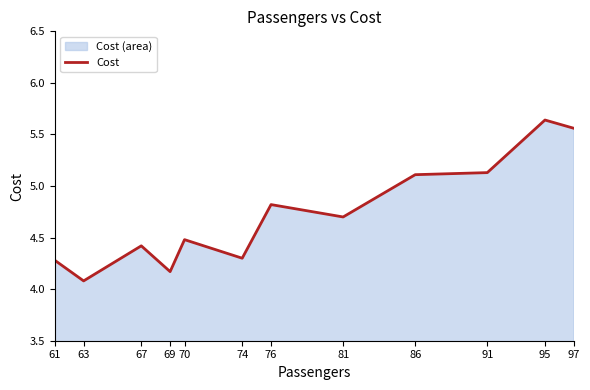

List the labels in order of value, smallest first.

63, 69, 61, 74, 67, 70, 81, 76, 86, 91, 97, 95